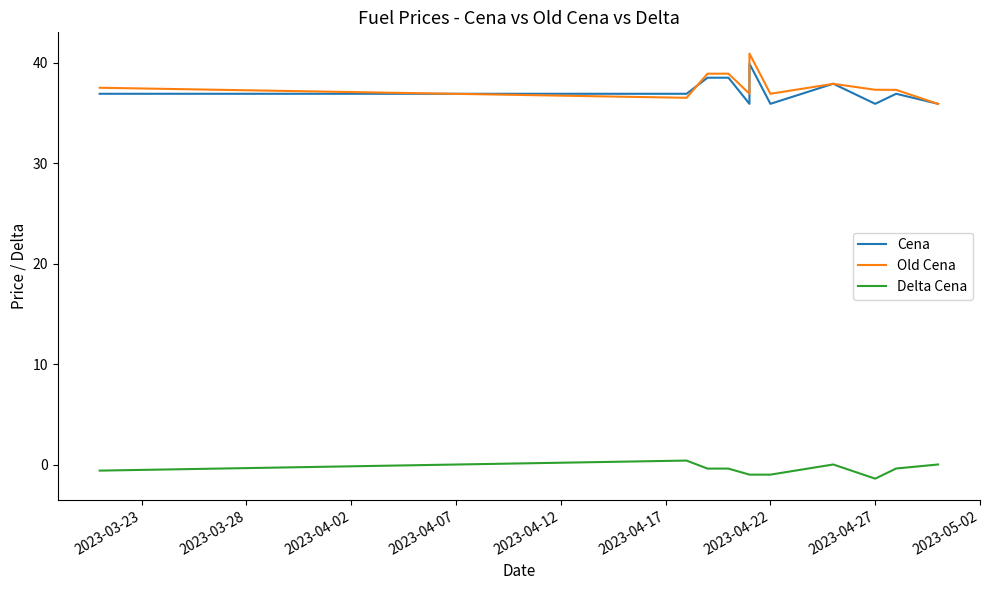

What is the highest value of the Old Cena series?

40.9